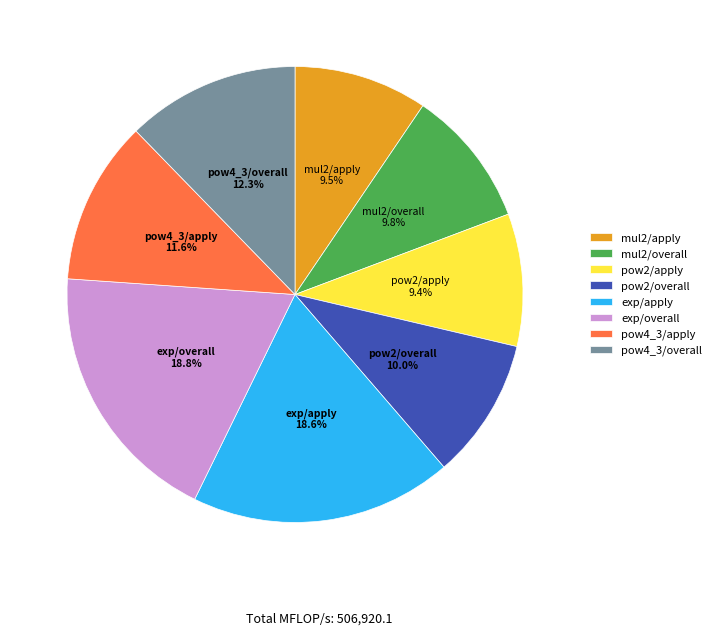

To the nearest percent, what portion does pow2/apply represent?

9%